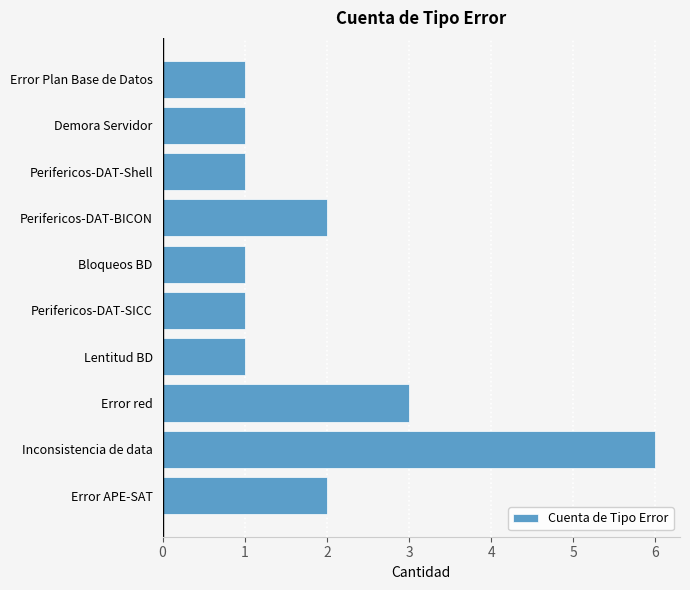

At which label is the value closest to 3?

Error red